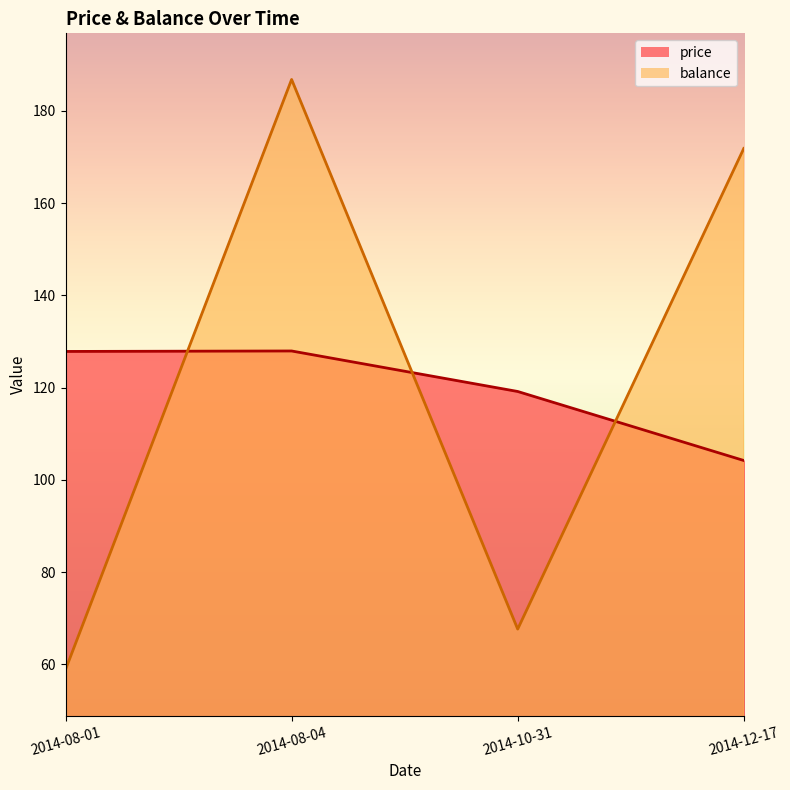

After their last crossing, which series has the higher values: price or balance?

balance